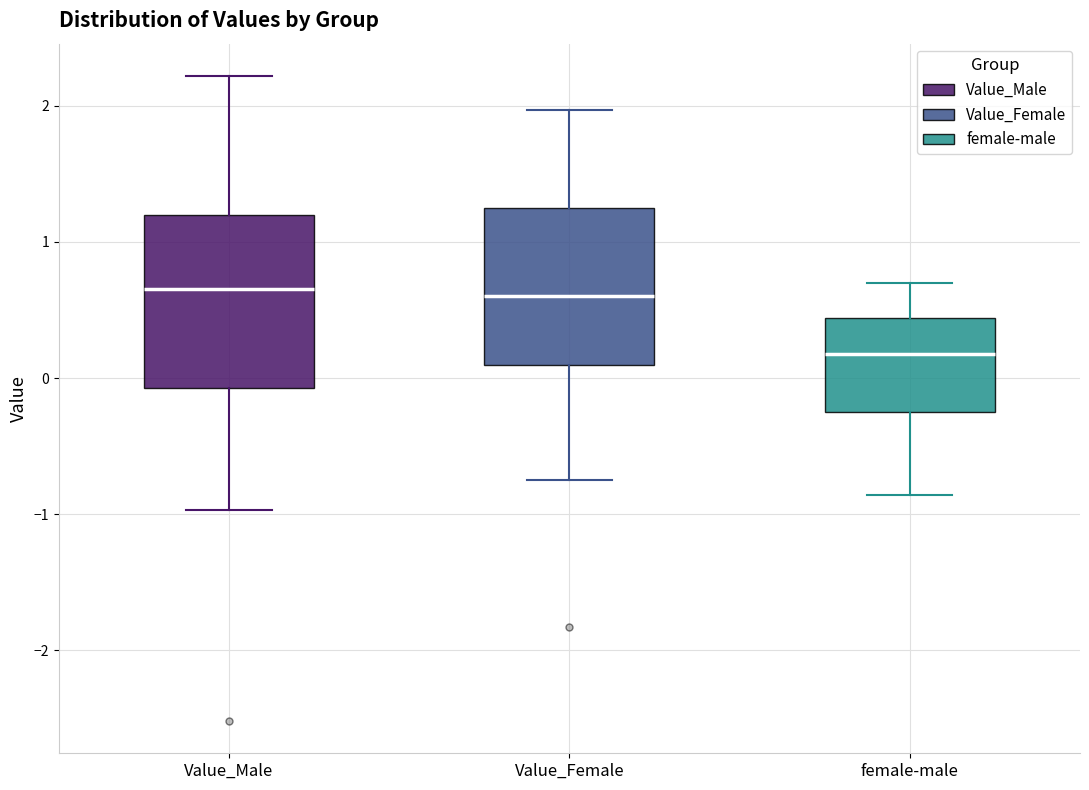

Reading left to right, transcribe this box plot: for each box, give where its median line is, the range the box spans, and where its two whiskers end, as read against the y-axis. The values are not printed on the chart, so give them approximately, as read against the axis.

Value_Male: median 0.7, box -0.1 to 1.2, whiskers -1.0 to 2.2
Value_Female: median 0.6, box 0.1 to 1.3, whiskers -0.7 to 2.0
female-male: median 0.2, box -0.3 to 0.4, whiskers -0.9 to 0.7